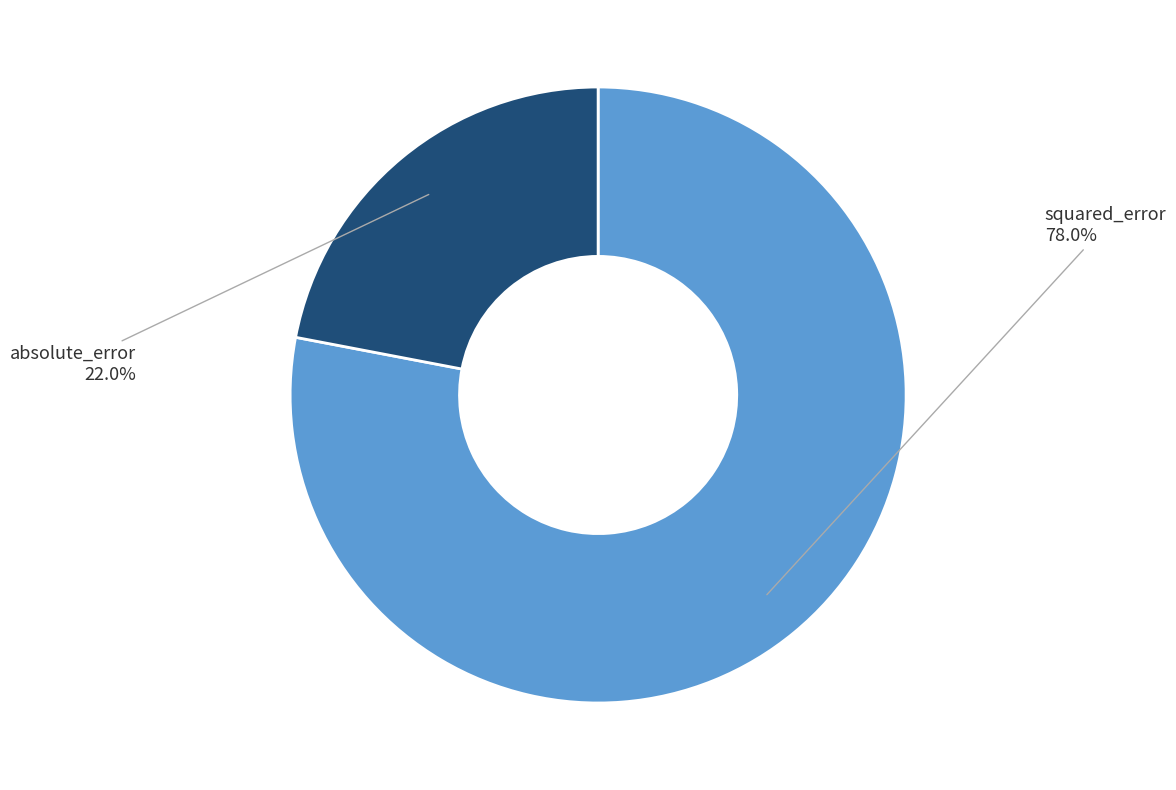

True or false: squared_error accounts for 69% of the total.

False